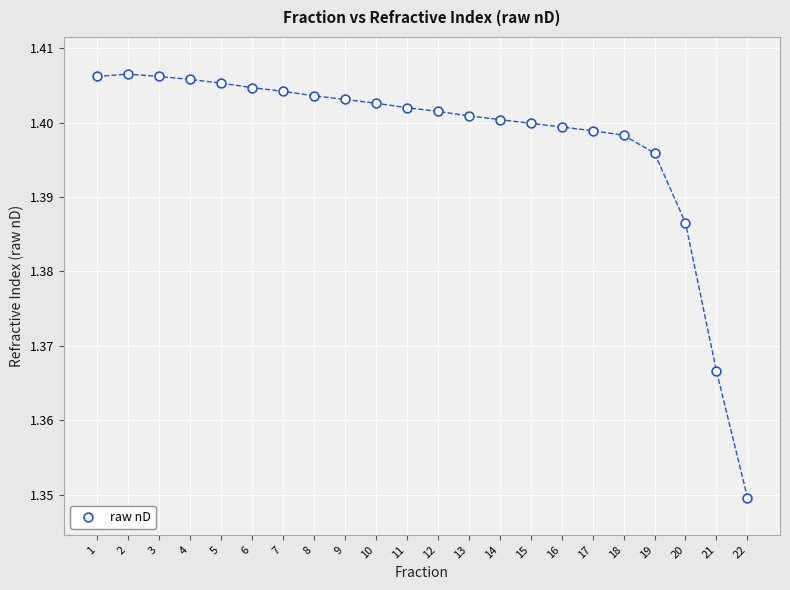

What is the range of X values (max minus min)?

21.0